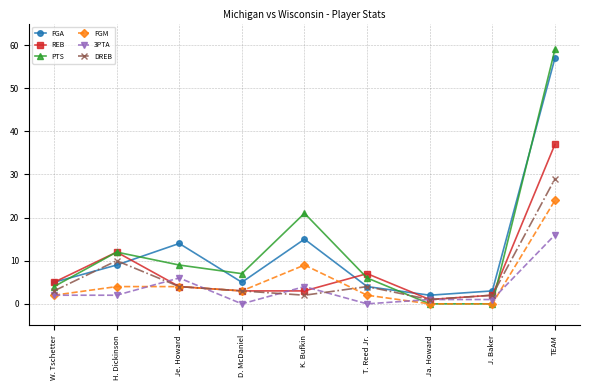

What is the value of the REB point at the 8th from the left?

2